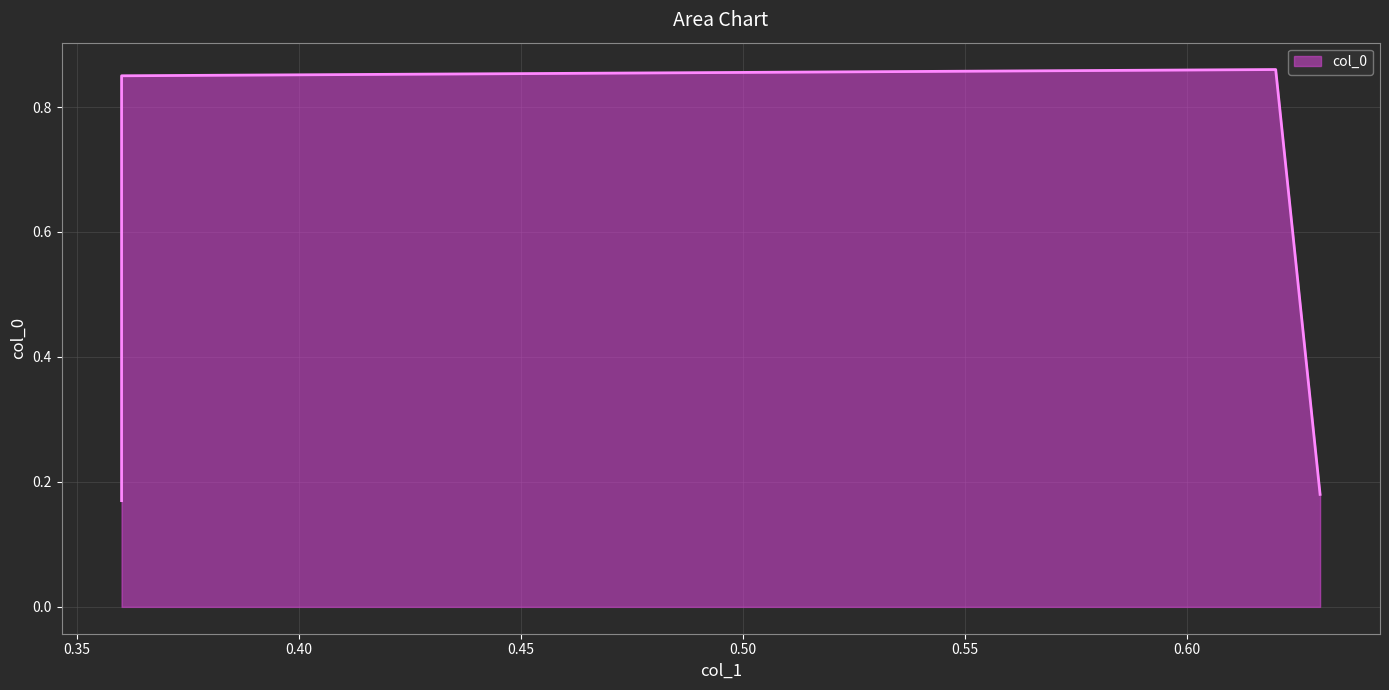

The chart shows a value of 1.4 at 0.62. True or false?

False